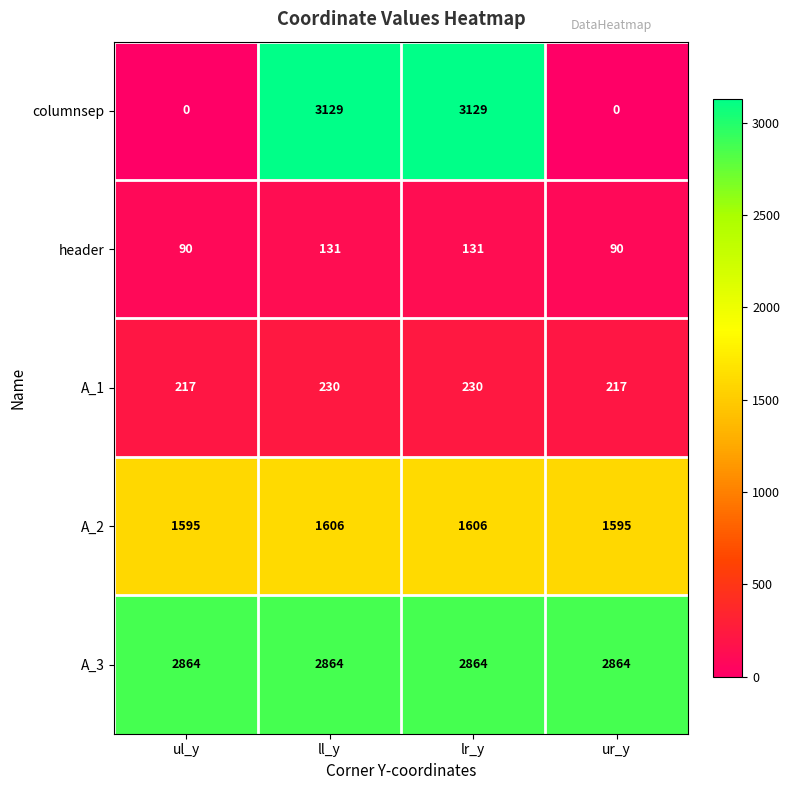

What is the spread (max minus min) of values at lr_y?

2998